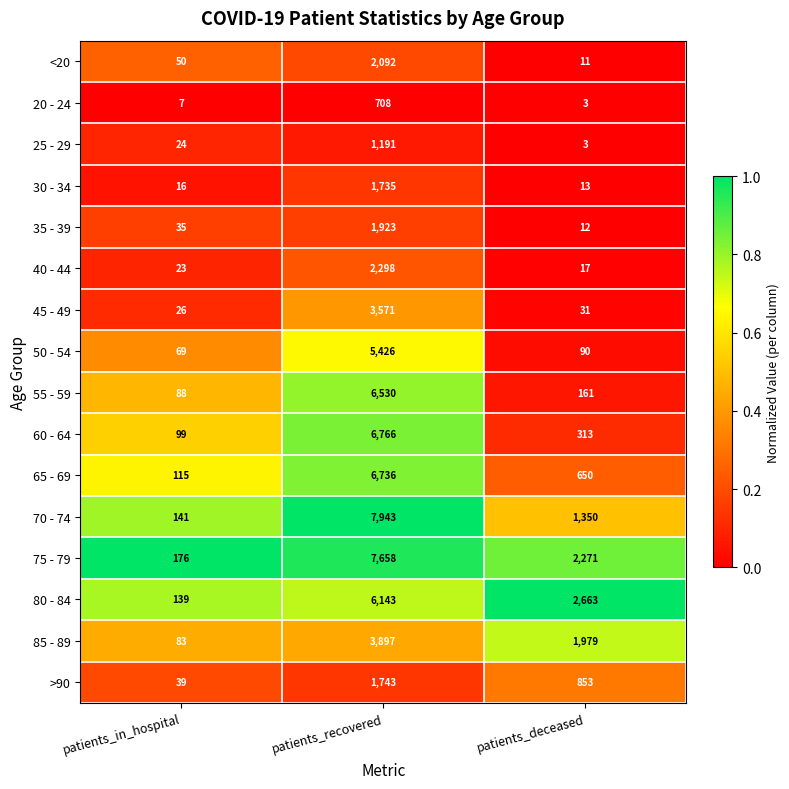

Which series has the largest range (max minus min)?

70 - 74